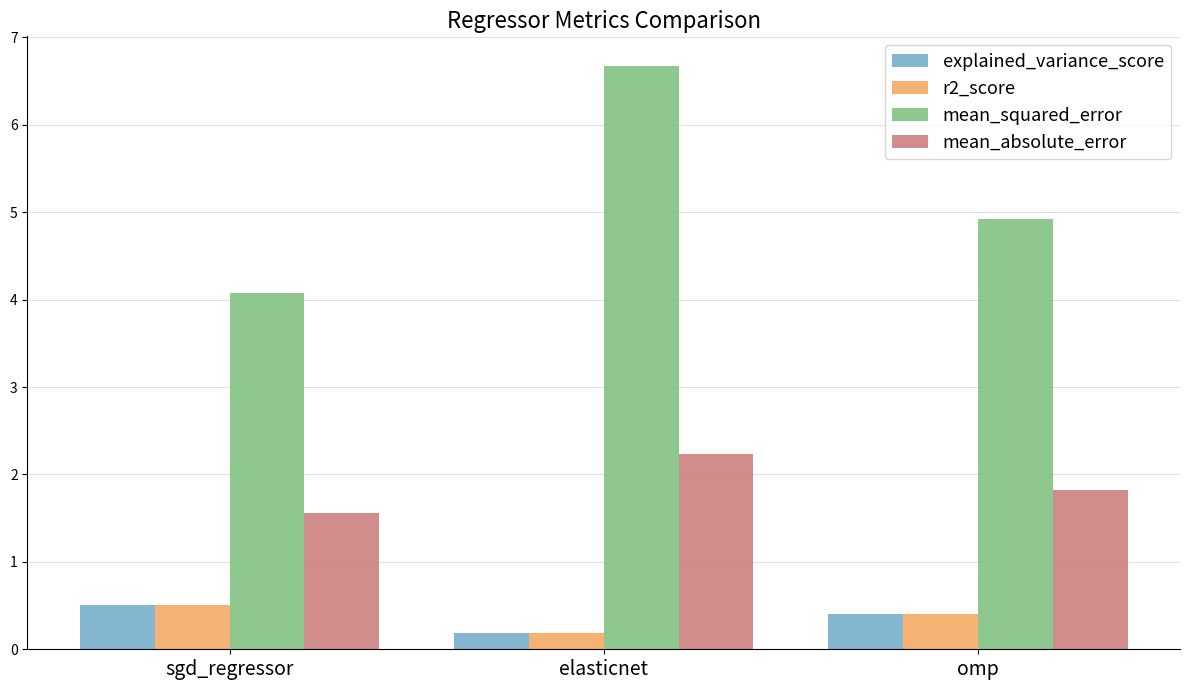

Which category has the highest value across all series?

elasticnet